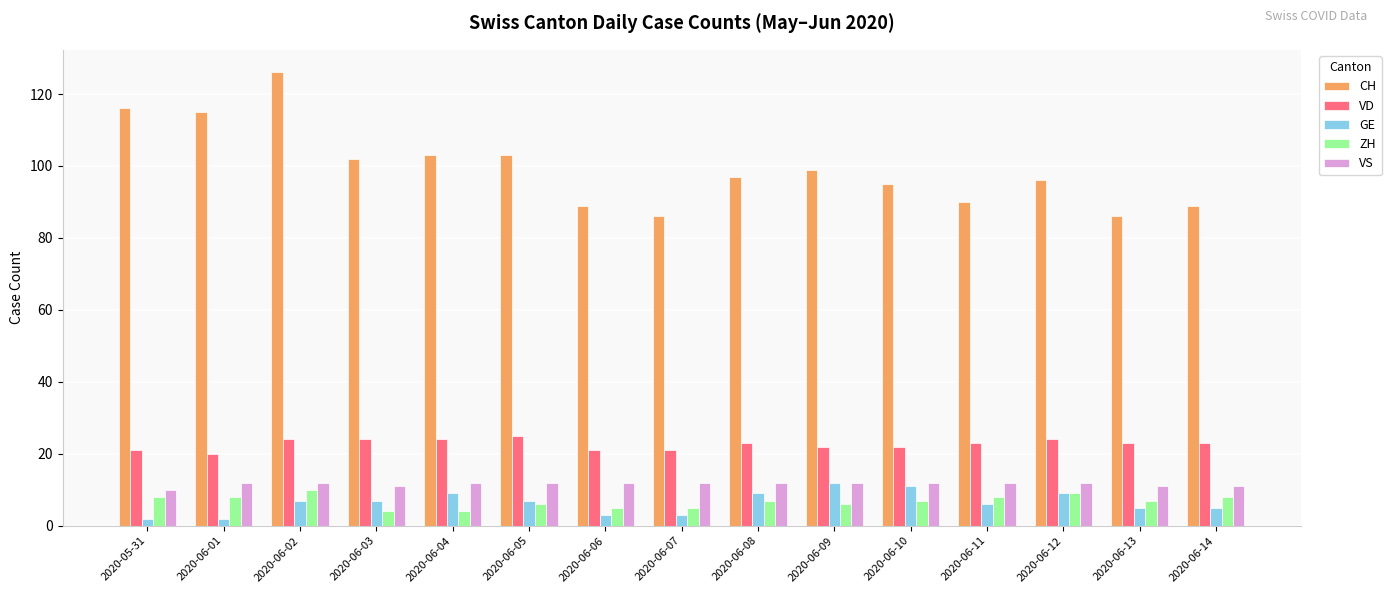

Which series has the widest spread of values?

CH